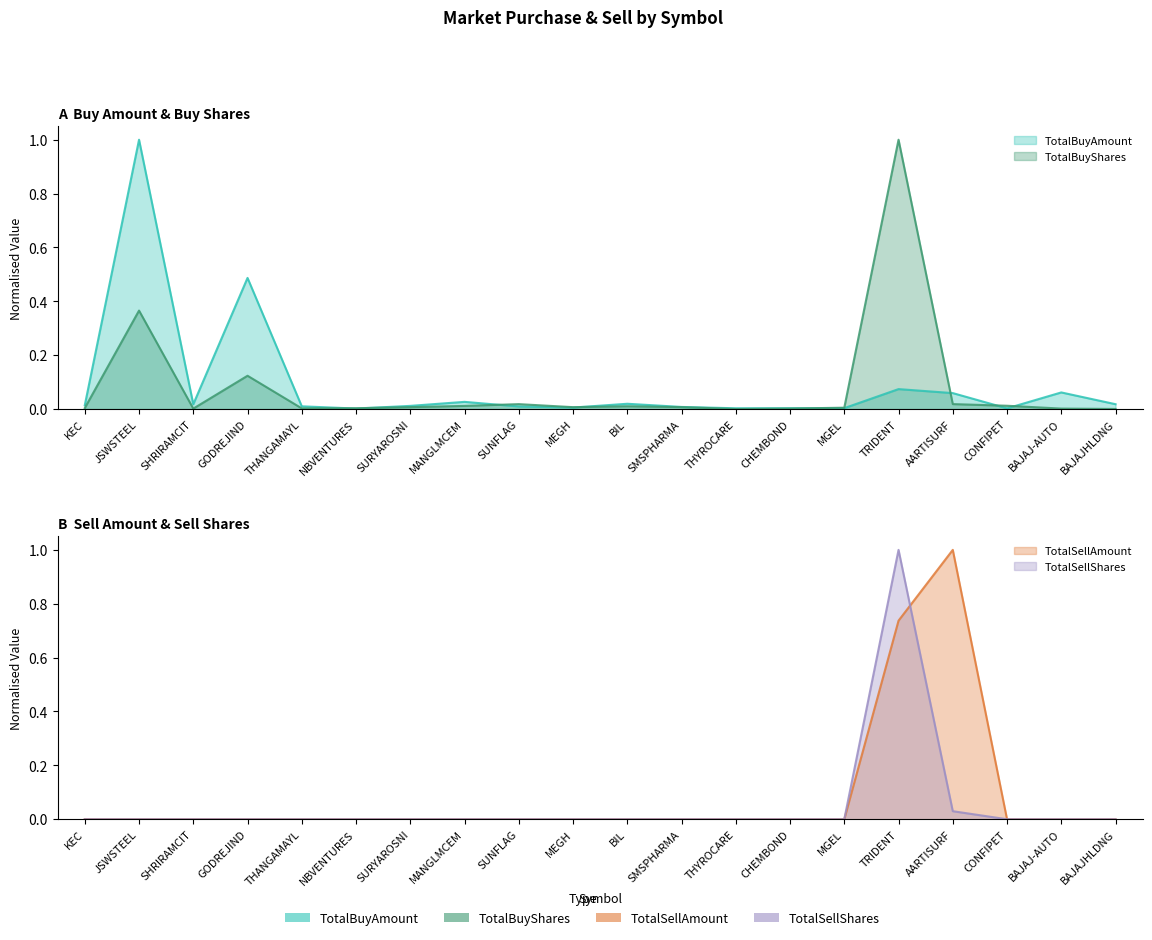

The TotalBuyAmount series shows 0.0 at BIL. True or false?

False